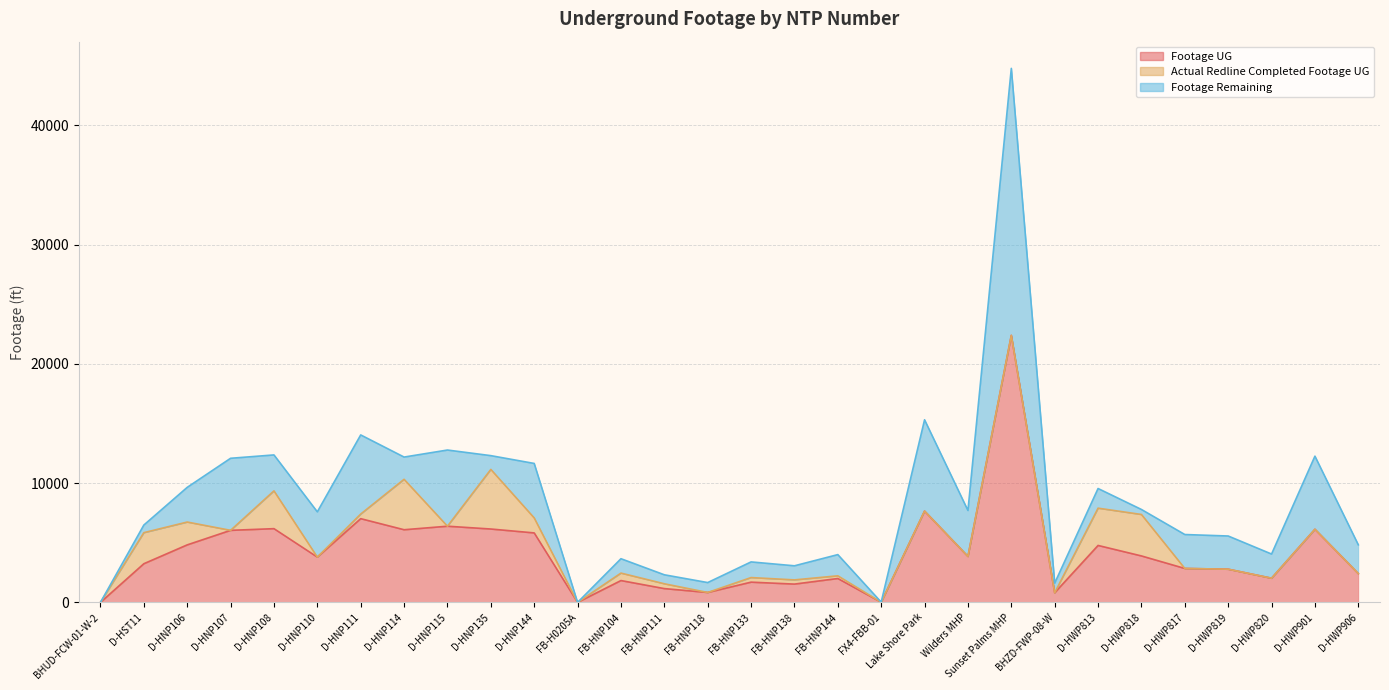

What is the label of the 5th point from the right?

D-HWP817